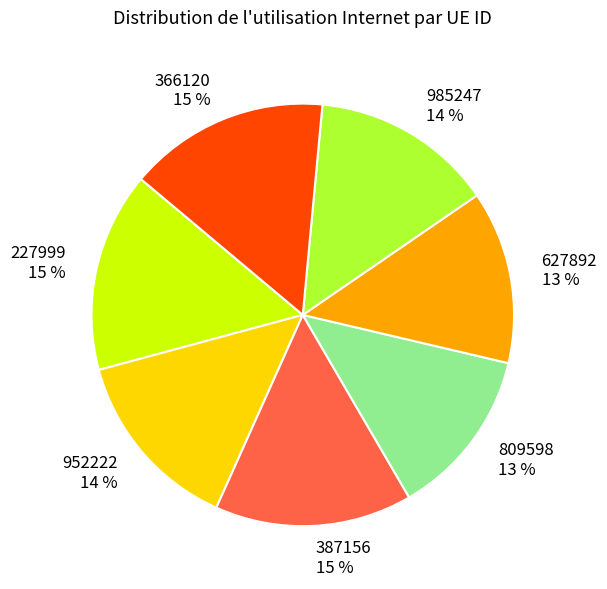

What percentage is the 985247 slice, to the nearest percent?

14%